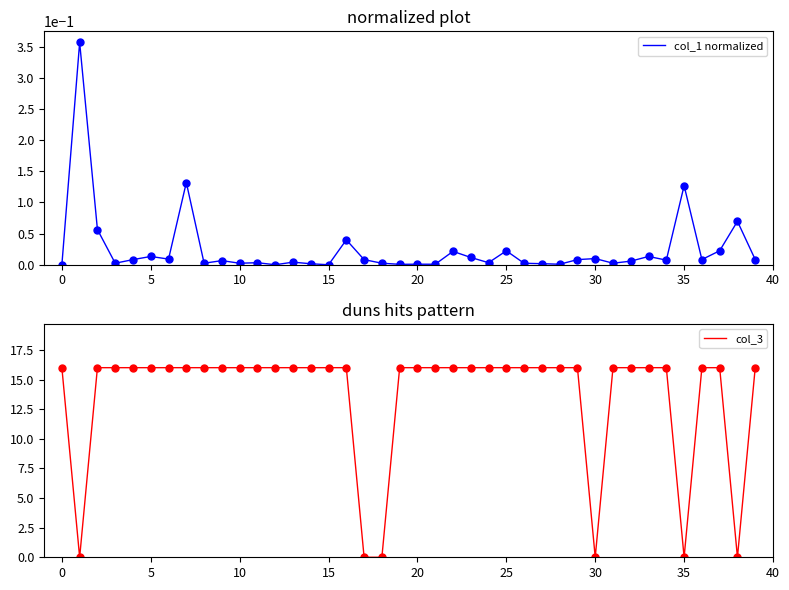

True or false: col_3 and col_1 normalized intersect in this chart.

True